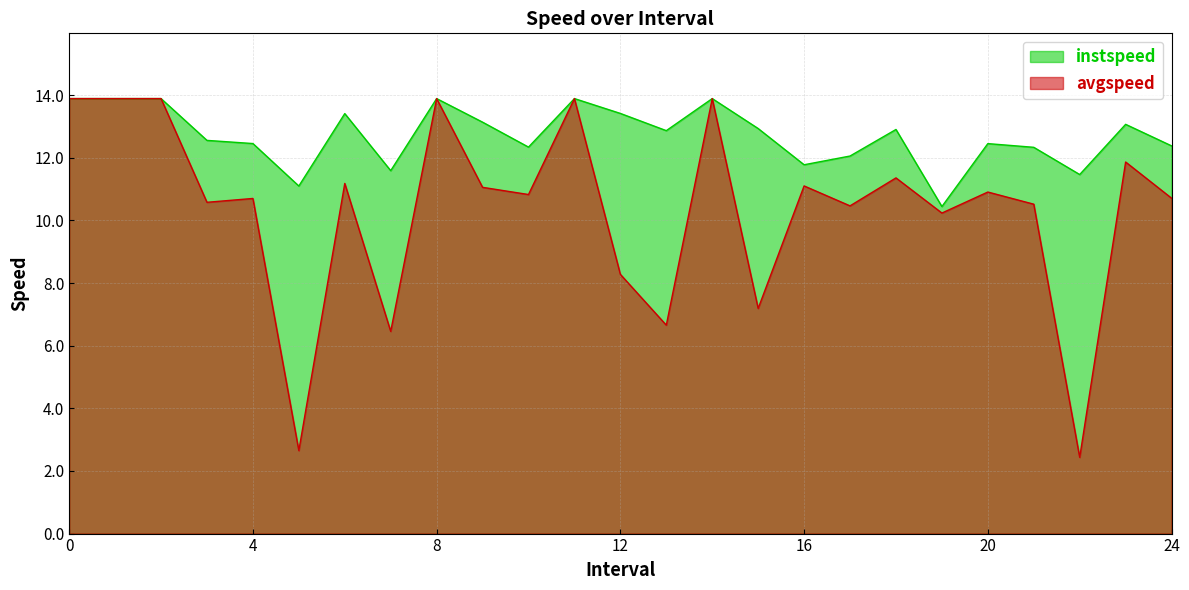

List the labels in order of instspeed value, smallest first.

19.0, 5.0, 22.0, 7.0, 16.0, 17.0, 21.0, 10.0, 24.0, 20.0, 4.0, 3.0, 13.0, 18.0, 15.0, 23.0, 9.0, 6.0, 12.0, 0, 1, 2, 8, 11, 14